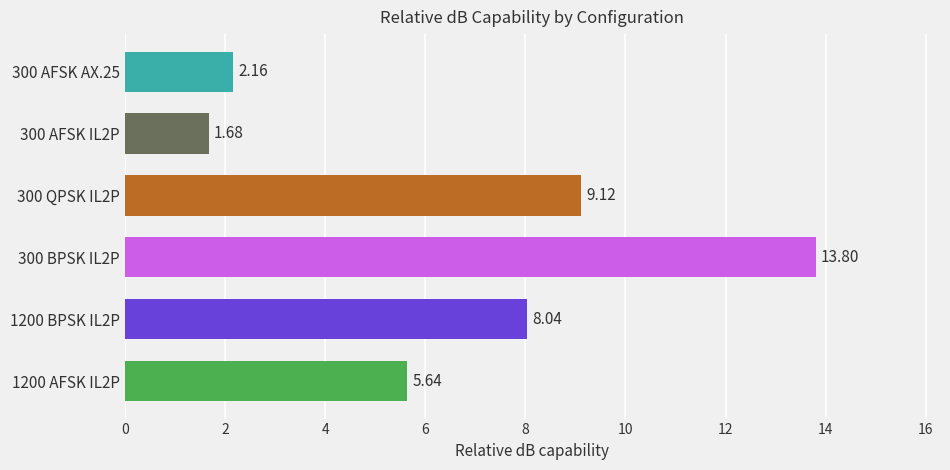

What is the greatest value displayed?

13.8